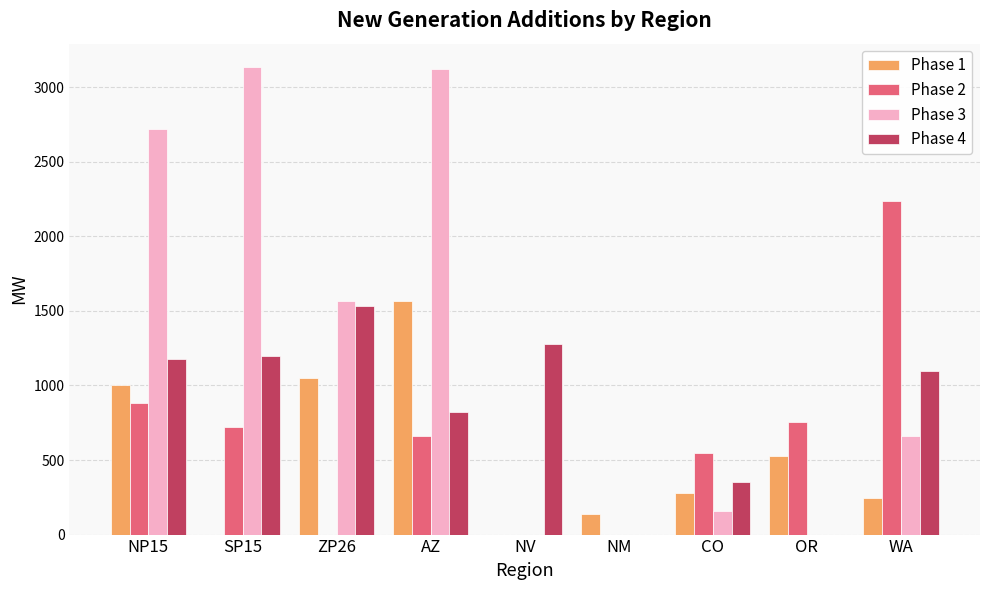

Count the number of data series in this chart.

4